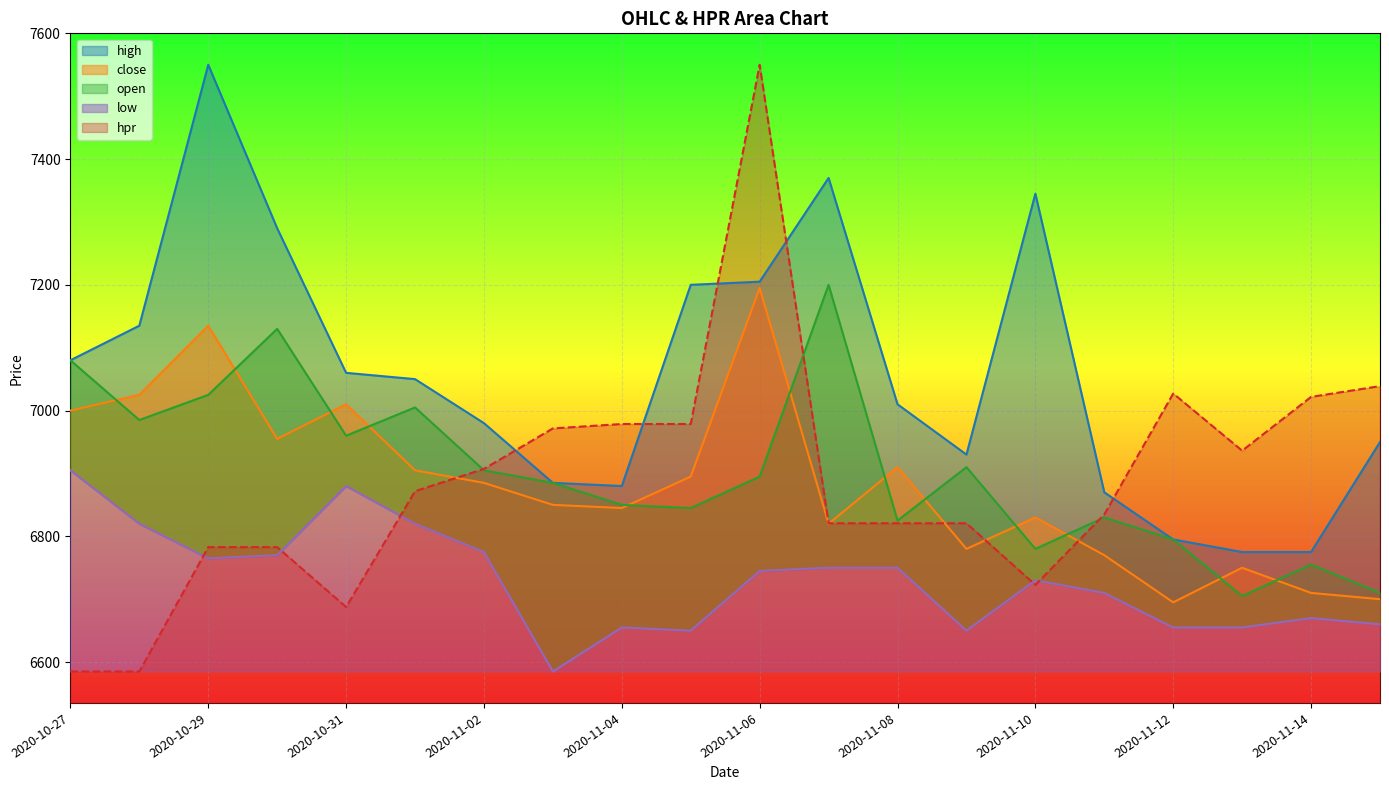

True or false: high and low cross at least once.

False